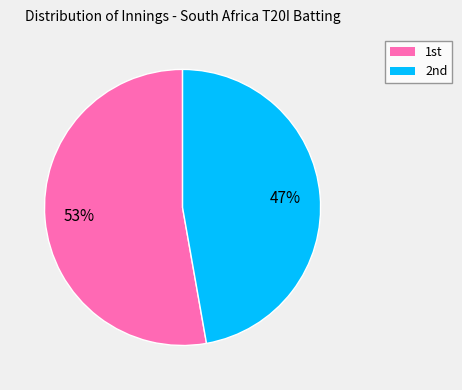

Rank the categories by value from lowest to highest.

2nd, 1st